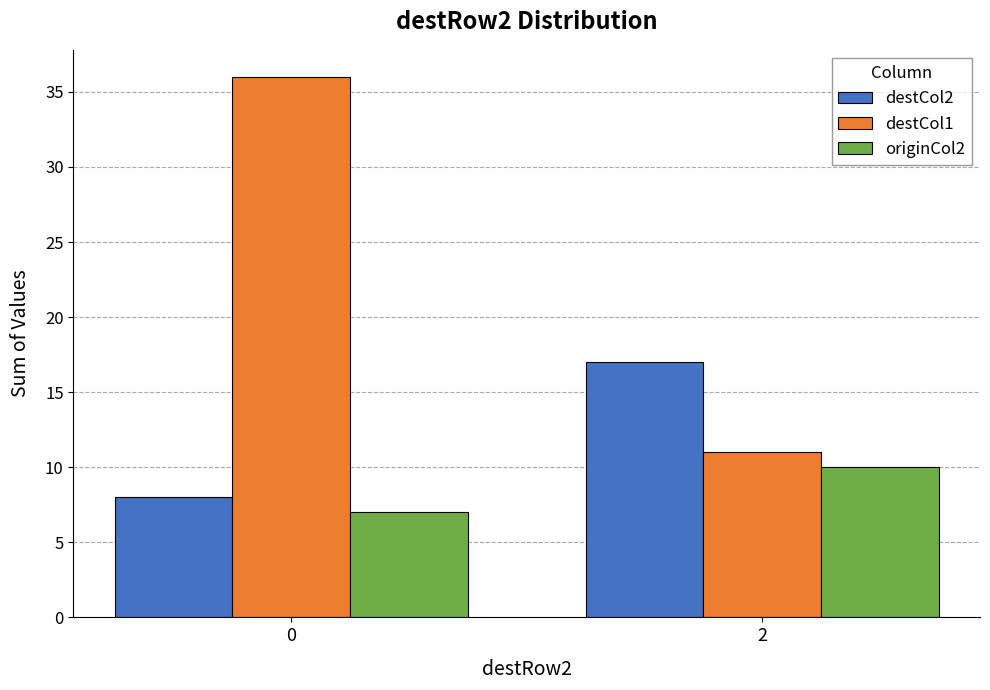

Is the value of destCol1 at 0 greater than the value of originCol2 at 0?

Yes